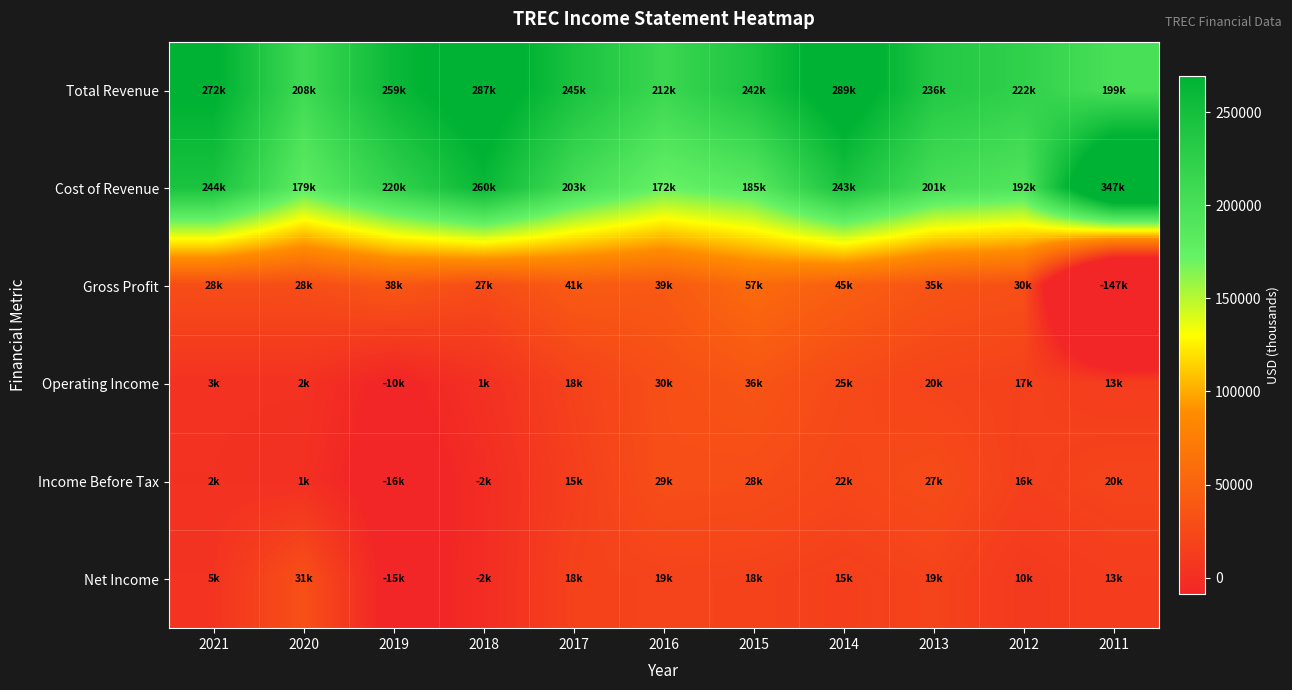

Reading left to right, extract all data points from this chart.

Total Revenue: 2021=272700	2020=208600	2019=259000	2018=287900	2017=245100	2016=212400	2015=242000	2014=289600	2013=236200	2012=222900	2011=199500
Cost of Revenue: 2021=244100	2020=179900	2019=220400	2018=260100	2017=203600	2016=172500	2015=185000	2014=243900	2013=201100	2012=192100	2011=347200
Gross Profit: 2021=28600	2020=28700	2019=38500	2018=27800	2017=41600	2016=39900	2015=57000	2014=45700	2013=35200	2012=30800	2011=-147700
Operating Income: 2021=3000	2020=2900	2019=-10900	2018=1900	2017=18300	2016=30300	2015=36000	2014=25500	2013=20000	2012=17500	2011=13700
Income Before Tax: 2021=2600	2020=1000	2019=-16500	2018=-2400	2017=15300	2016=29900	2015=28400	2014=22700	2013=27600	2012=16200	2011=20400
Net Income: 2021=5000	2020=31200	2019=-15000	2018=-2300	2017=18000	2016=19400	2015=18600	2014=15600	2013=19500	2012=10300	2011=13900